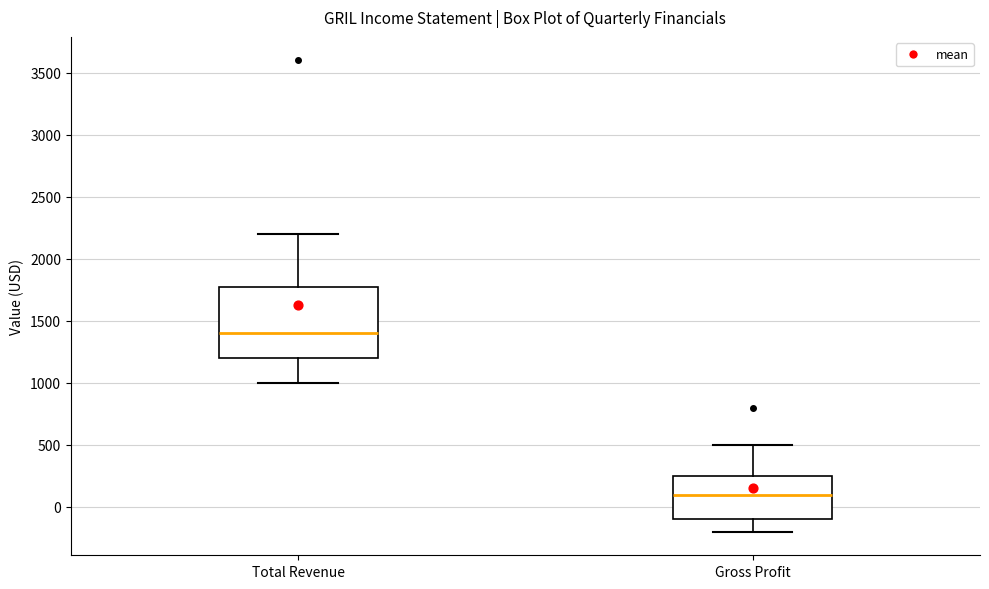

Which box's median line is the lowest?

Gross Profit